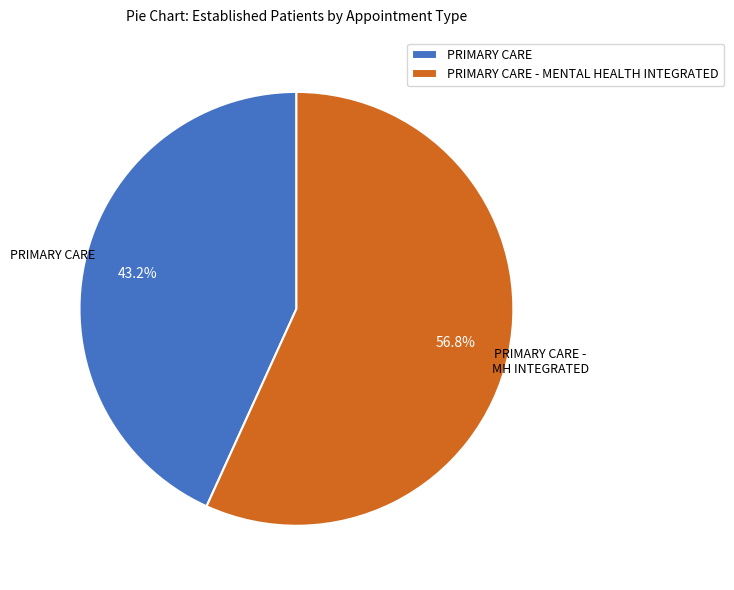

How much of the chart is everything except PRIMARY CARE - MENTAL HEALTH INTEGRATED?

43.2%